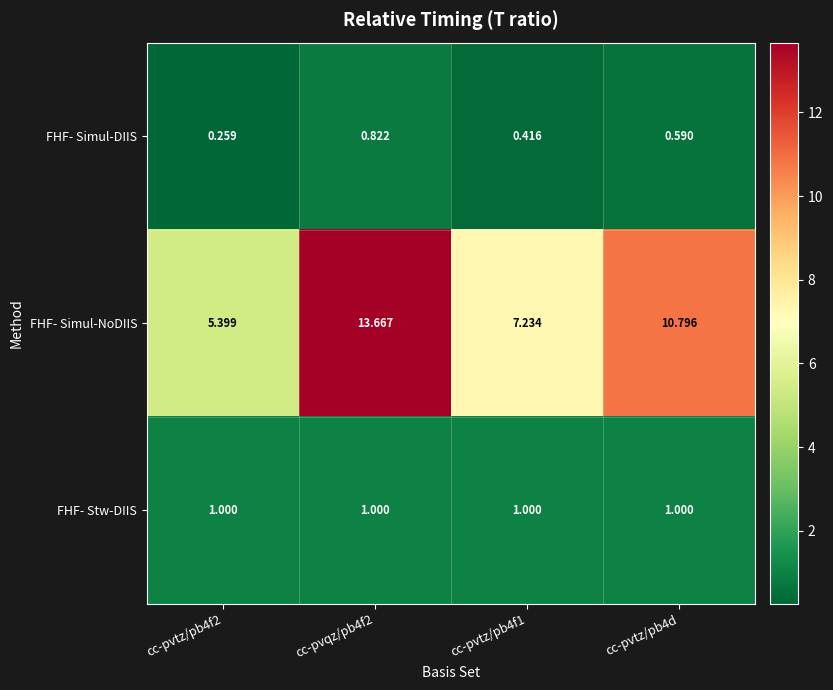

Which series has the largest total across all categories?

FHF- Simul-NoDIIS